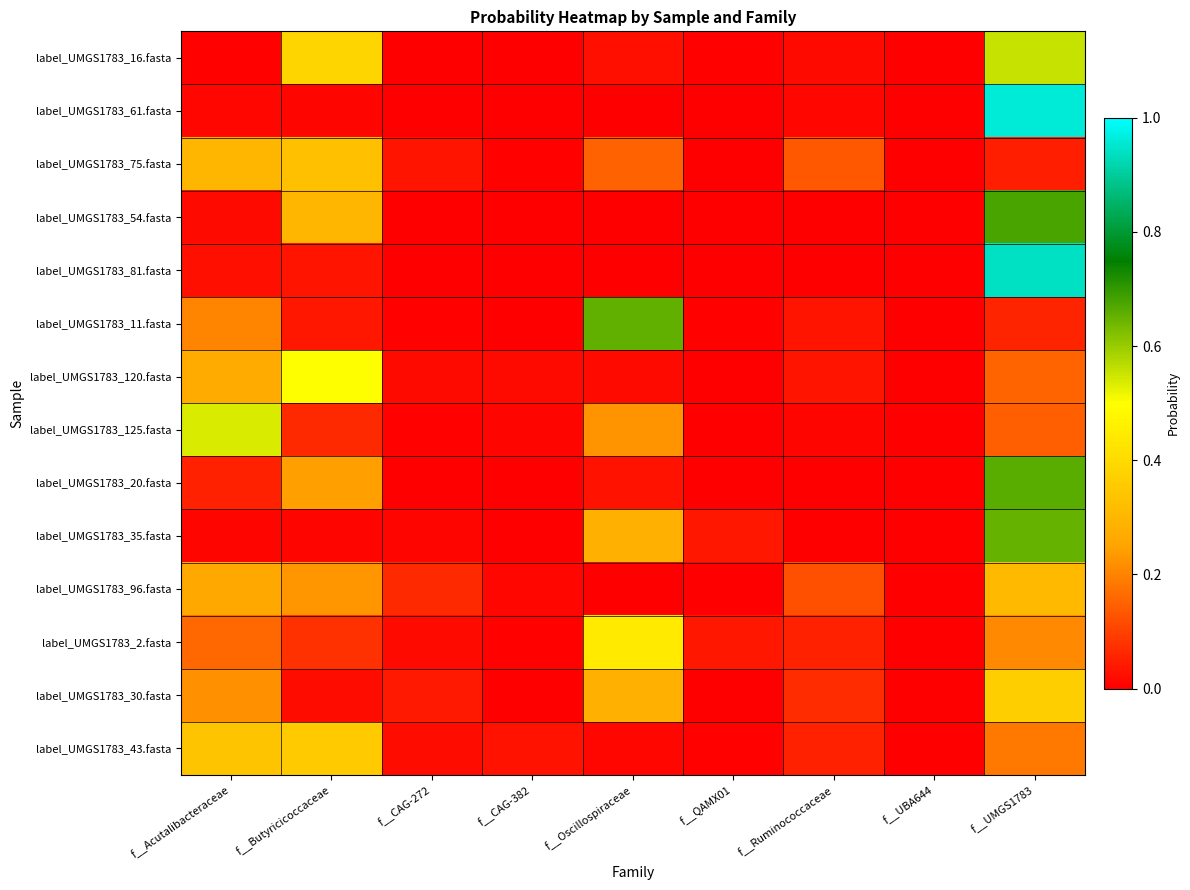

Reading left to right, transcribe all the data shown in this chart.

label_UMGS1783_16.fasta: f__Acutalibacteraceae=0.0	f__Butyricicoccaceae=0.4	f__CAG-272=0.0	f__CAG-382=0.0	f__Oscillospiraceae=0.0	f__QAMX01=0.0	f__Ruminococcaceae=0.0	f__UBA644=0.0	f__UMGS1783=0.6
label_UMGS1783_61.fasta: f__Acutalibacteraceae=0.0	f__Butyricicoccaceae=0.0	f__CAG-272=0.0	f__CAG-382=0.0	f__Oscillospiraceae=0.0	f__QAMX01=0.0	f__Ruminococcaceae=0.0	f__UBA644=0.0	f__UMGS1783=1.0
label_UMGS1783_75.fasta: f__Acutalibacteraceae=0.3	f__Butyricicoccaceae=0.3	f__CAG-272=0.0	f__CAG-382=0.0	f__Oscillospiraceae=0.1	f__QAMX01=0.0	f__Ruminococcaceae=0.1	f__UBA644=0.0	f__UMGS1783=0.0
label_UMGS1783_54.fasta: f__Acutalibacteraceae=0.0	f__Butyricicoccaceae=0.3	f__CAG-272=0.0	f__CAG-382=0.0	f__Oscillospiraceae=0.0	f__QAMX01=0.0	f__Ruminococcaceae=0.0	f__UBA644=0.0	f__UMGS1783=0.7
label_UMGS1783_81.fasta: f__Acutalibacteraceae=0.0	f__Butyricicoccaceae=0.0	f__CAG-272=0.0	f__CAG-382=0.0	f__Oscillospiraceae=0.0	f__QAMX01=0.0	f__Ruminococcaceae=0.0	f__UBA644=0.0	f__UMGS1783=0.9
label_UMGS1783_11.fasta: f__Acutalibacteraceae=0.2	f__Butyricicoccaceae=0.0	f__CAG-272=0.0	f__CAG-382=0.0	f__Oscillospiraceae=0.7	f__QAMX01=0.0	f__Ruminococcaceae=0.0	f__UBA644=0.0	f__UMGS1783=0.1
label_UMGS1783_120.fasta: f__Acutalibacteraceae=0.3	f__Butyricicoccaceae=0.5	f__CAG-272=0.0	f__CAG-382=0.0	f__Oscillospiraceae=0.0	f__QAMX01=0.0	f__Ruminococcaceae=0.0	f__UBA644=0.0	f__UMGS1783=0.2
label_UMGS1783_125.fasta: f__Acutalibacteraceae=0.5	f__Butyricicoccaceae=0.1	f__CAG-272=0.0	f__CAG-382=0.0	f__Oscillospiraceae=0.2	f__QAMX01=0.0	f__Ruminococcaceae=0.0	f__UBA644=0.0	f__UMGS1783=0.1
label_UMGS1783_20.fasta: f__Acutalibacteraceae=0.1	f__Butyricicoccaceae=0.2	f__CAG-272=0.0	f__CAG-382=0.0	f__Oscillospiraceae=0.0	f__QAMX01=0.0	f__Ruminococcaceae=0.0	f__UBA644=0.0	f__UMGS1783=0.7
label_UMGS1783_35.fasta: f__Acutalibacteraceae=0.0	f__Butyricicoccaceae=0.0	f__CAG-272=0.0	f__CAG-382=0.0	f__Oscillospiraceae=0.3	f__QAMX01=0.0	f__Ruminococcaceae=0.0	f__UBA644=0.0	f__UMGS1783=0.6
label_UMGS1783_96.fasta: f__Acutalibacteraceae=0.3	f__Butyricicoccaceae=0.2	f__CAG-272=0.1	f__CAG-382=0.0	f__Oscillospiraceae=0.0	f__QAMX01=0.0	f__Ruminococcaceae=0.1	f__UBA644=0.0	f__UMGS1783=0.3
label_UMGS1783_2.fasta: f__Acutalibacteraceae=0.2	f__Butyricicoccaceae=0.1	f__CAG-272=0.0	f__CAG-382=0.0	f__Oscillospiraceae=0.4	f__QAMX01=0.0	f__Ruminococcaceae=0.1	f__UBA644=0.0	f__UMGS1783=0.2
label_UMGS1783_30.fasta: f__Acutalibacteraceae=0.2	f__Butyricicoccaceae=0.0	f__CAG-272=0.0	f__CAG-382=0.0	f__Oscillospiraceae=0.3	f__QAMX01=0.0	f__Ruminococcaceae=0.1	f__UBA644=0.0	f__UMGS1783=0.4
label_UMGS1783_43.fasta: f__Acutalibacteraceae=0.3	f__Butyricicoccaceae=0.4	f__CAG-272=0.0	f__CAG-382=0.0	f__Oscillospiraceae=0.0	f__QAMX01=0.0	f__Ruminococcaceae=0.1	f__UBA644=0.0	f__UMGS1783=0.2